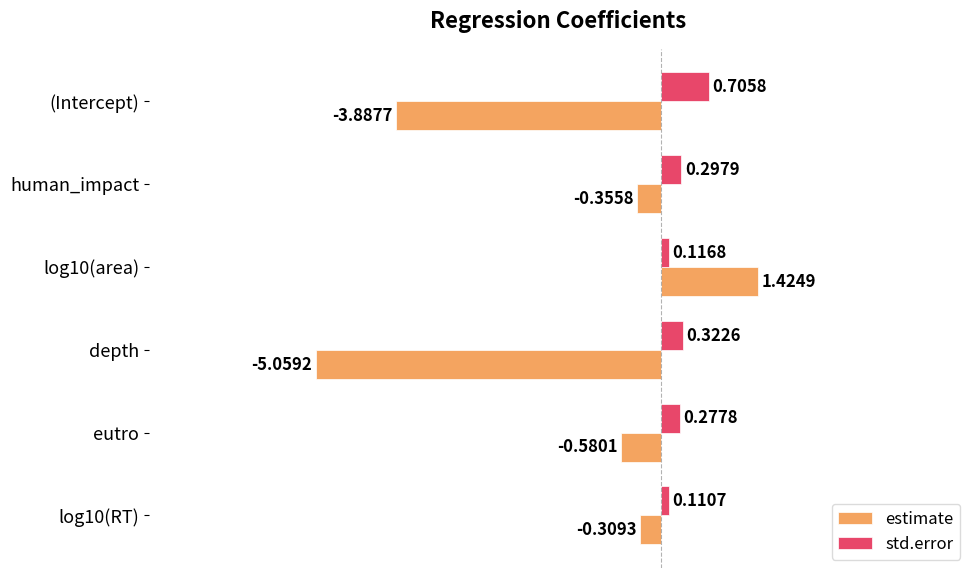

How many series are shown in this chart?

2